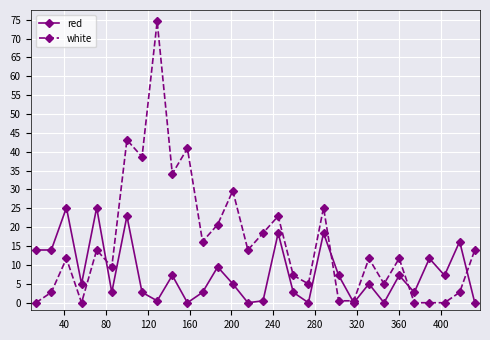

What is the maximum value shown in the chart?

74.6